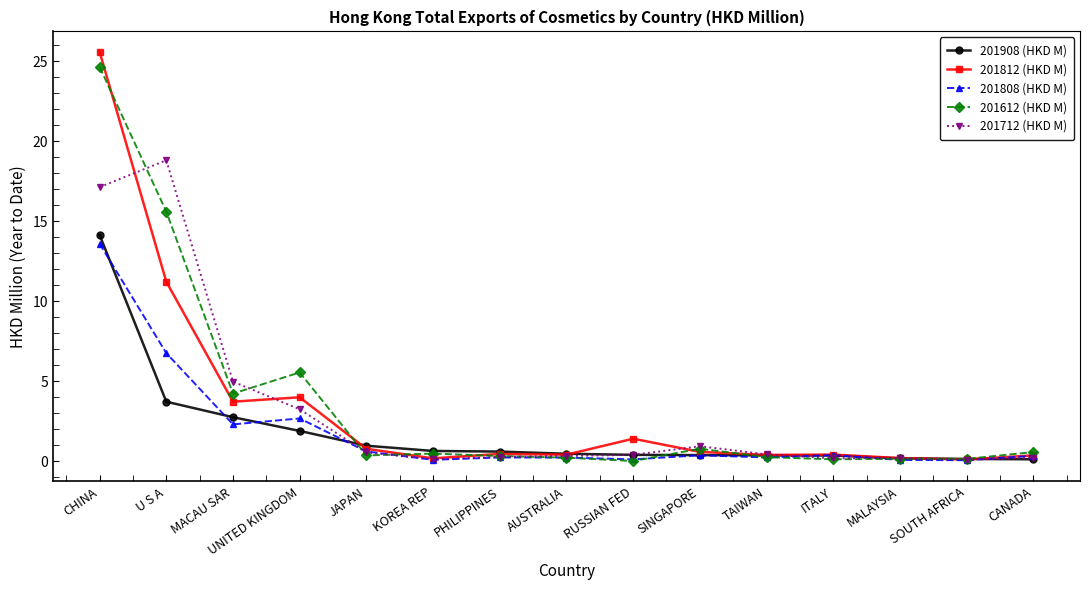

What is the label of the 1st point from the left?

CHINA